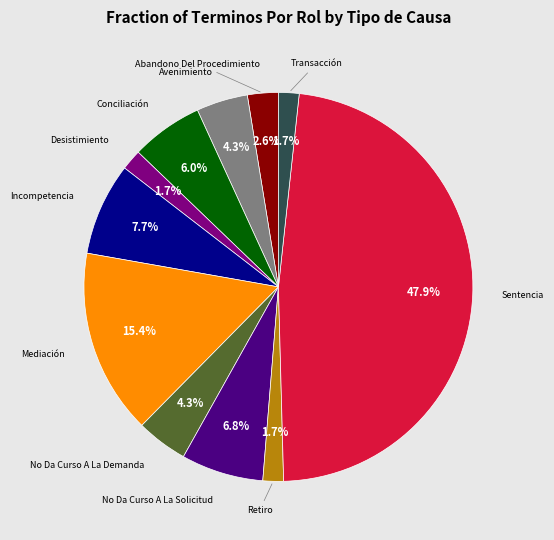

Is there any slice that represents more than half of the pie?

No